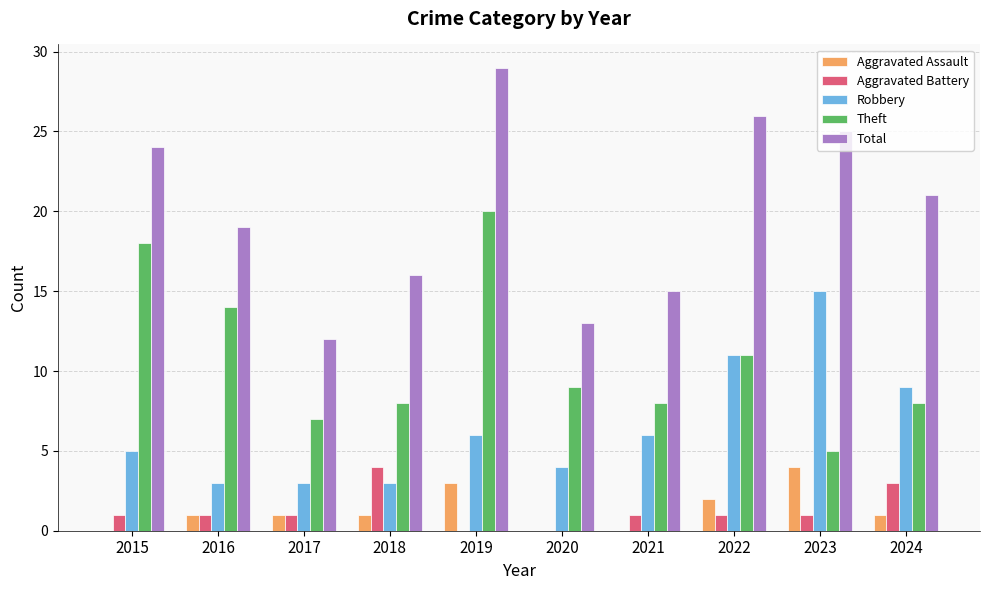

How many data points does each series have?

10